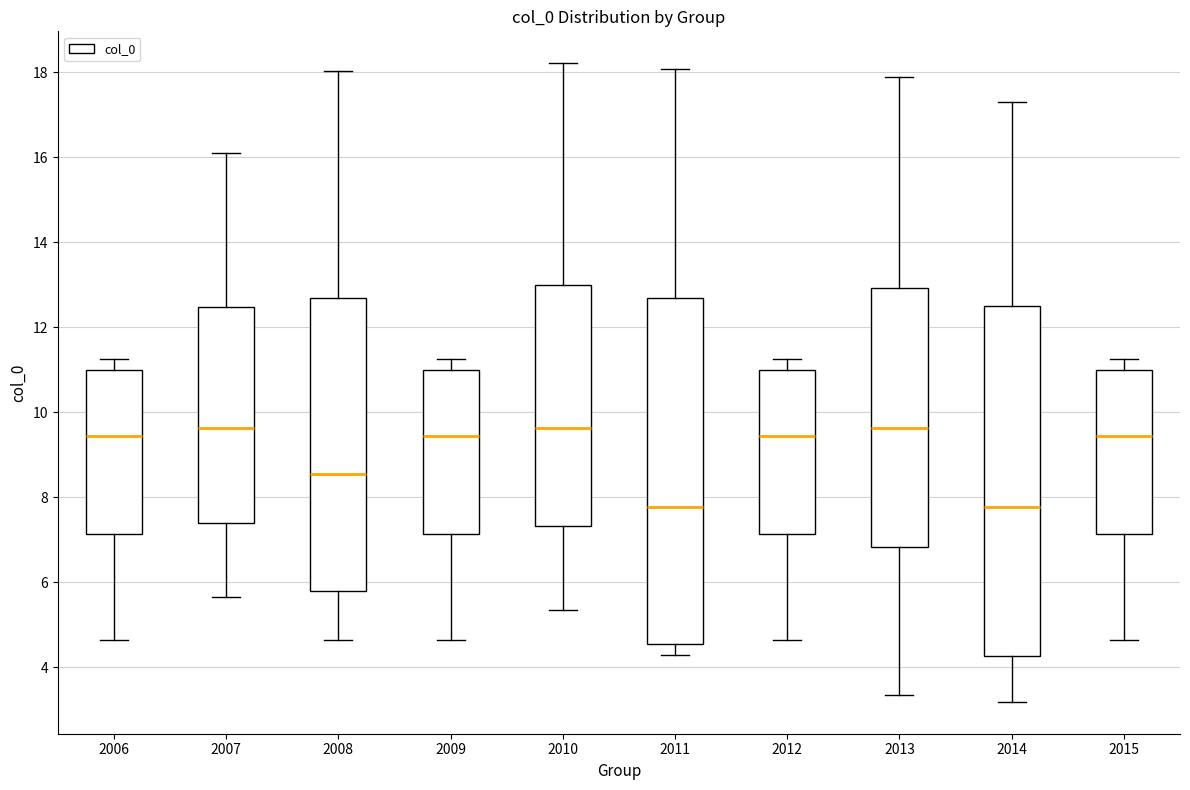

Reading left to right, read every box against the y-axis: the position of its median line, the range the box covers, and the ends of its whiskers. The values are not printed on the chart, so give them approximately, as read against the axis.

2006: median 9.4, box 7.2 to 11.0, whiskers 4.6 to 11.2
2007: median 9.6, box 7.4 to 12.4, whiskers 5.6 to 16.2
2008: median 8.6, box 5.8 to 12.6, whiskers 4.6 to 18.0
2009: median 9.4, box 7.2 to 11.0, whiskers 4.6 to 11.2
2010: median 9.6, box 7.4 to 13.0, whiskers 5.4 to 18.2
2011: median 7.8, box 4.6 to 12.8, whiskers 4.4 to 18.0
2012: median 9.4, box 7.2 to 11.0, whiskers 4.6 to 11.2
2013: median 9.6, box 6.8 to 13.0, whiskers 3.4 to 17.8
2014: median 7.8, box 4.2 to 12.6, whiskers 3.2 to 17.2
2015: median 9.4, box 7.2 to 11.0, whiskers 4.6 to 11.2